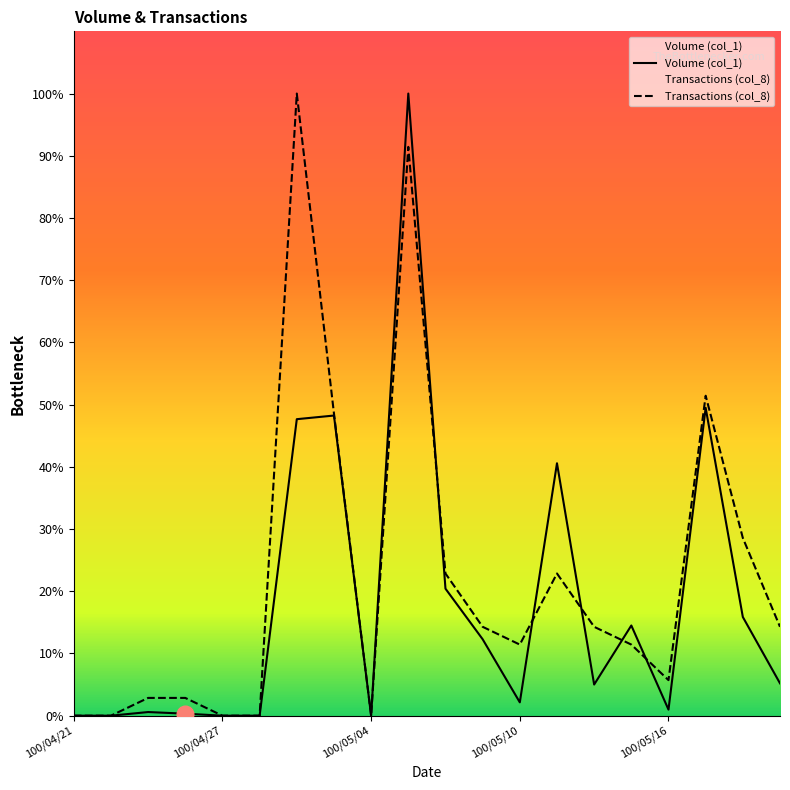

Reading right to left, list all the values displayed in this chart.

Volume (col_1): 80000.0	244000.0	761000.0	15000.0	223000.0	77000.0	624000.0	33000.0	189000.0	314000.0	1538000.0	0.0	742000.0	733000.0	0.0	0.0	5000.0	9000.0	0.0	0.0
Transactions (col_8): 219714.3	439428.6	790971.4	87885.7	175771.4	219714.3	351542.9	175771.4	219714.3	351542.9	1406171.4	0.0	747028.6	1538000.0	0.0	0.0	43942.9	43942.9	0.0	0.0